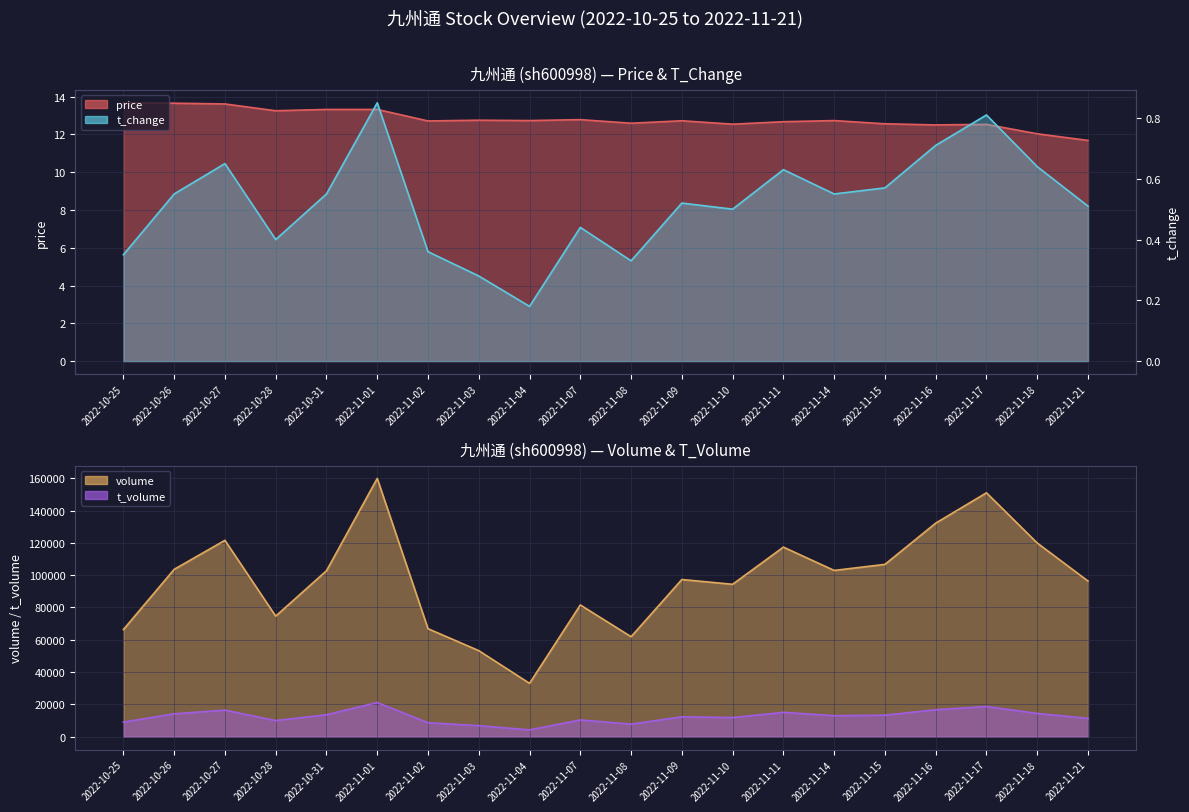

In t_change, how many points are higher than both neighbors (excluding endpoints)?

6